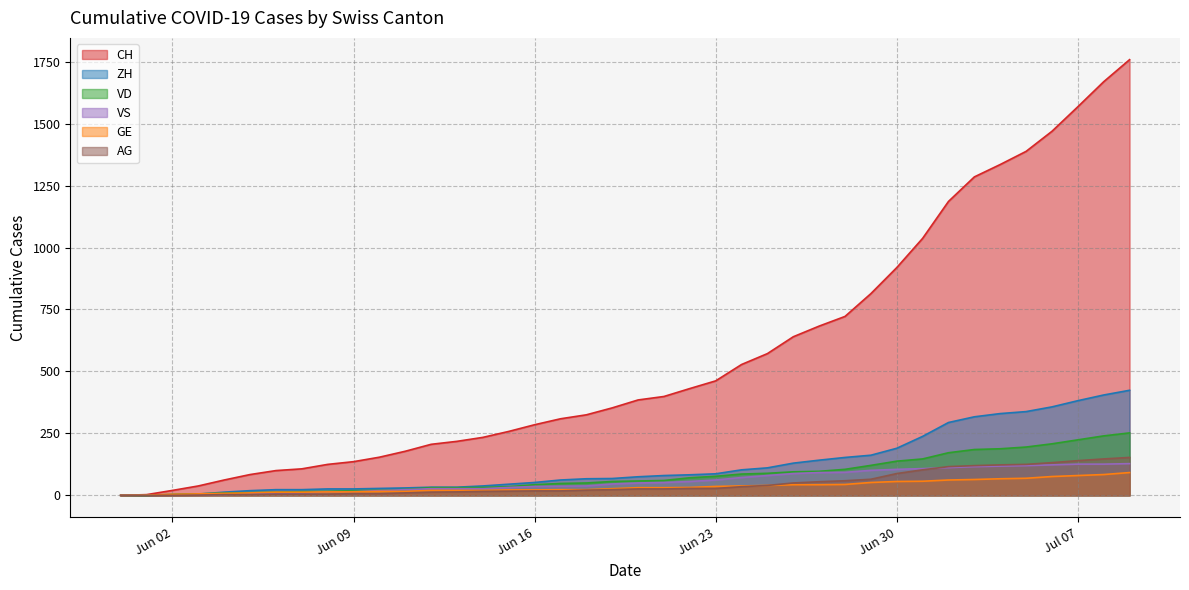

Which series has the largest total across all categories?

CH